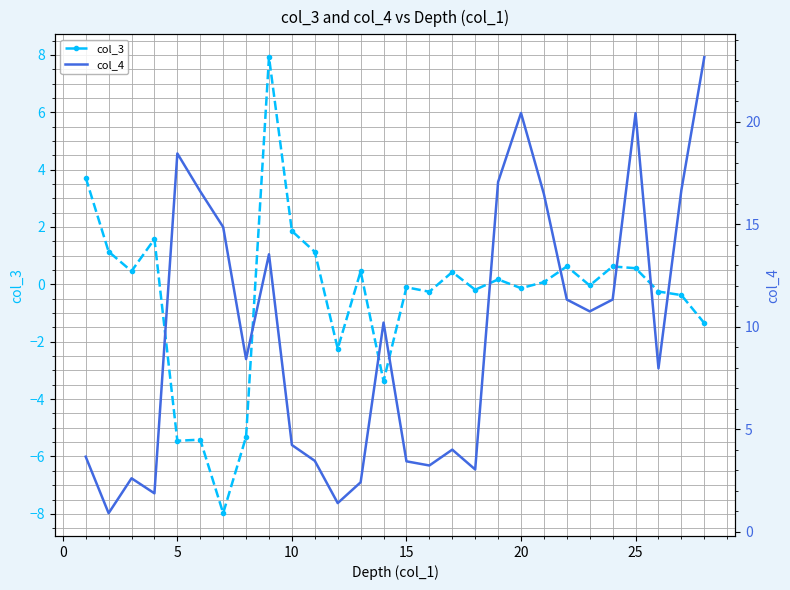

List the series in order of their overall mean, highest first.

col_4, col_3